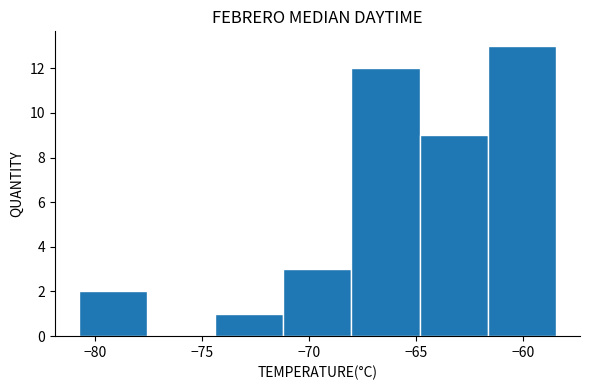

Reading left to right, list every bar in this chart as the range it spans on the x-axis followed by its height. Neither the bar edges nor the heights are printed on the chart, so give them approximately, as read against the axes.

-81.0 to -77.5: 2
-77.5 to -74.5: 0
-74.5 to -71.0: 1
-71.0 to -68.0: 3
-68.0 to -65.0: 12
-65.0 to -61.5: 9
-61.5 to -58.5: 13